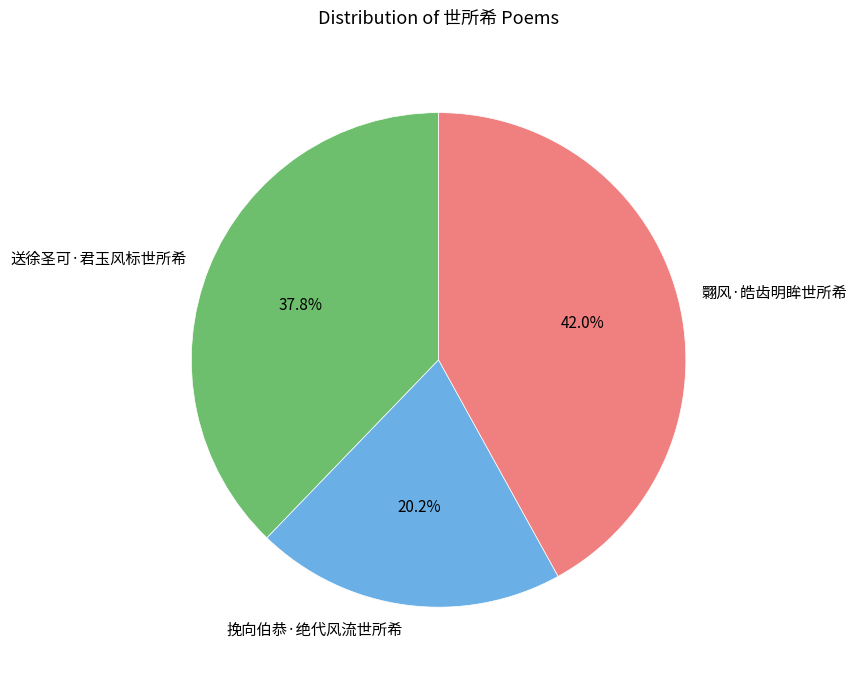

To the nearest percent, what portion does 送徐圣可·君玉风标世所希 represent?

38%